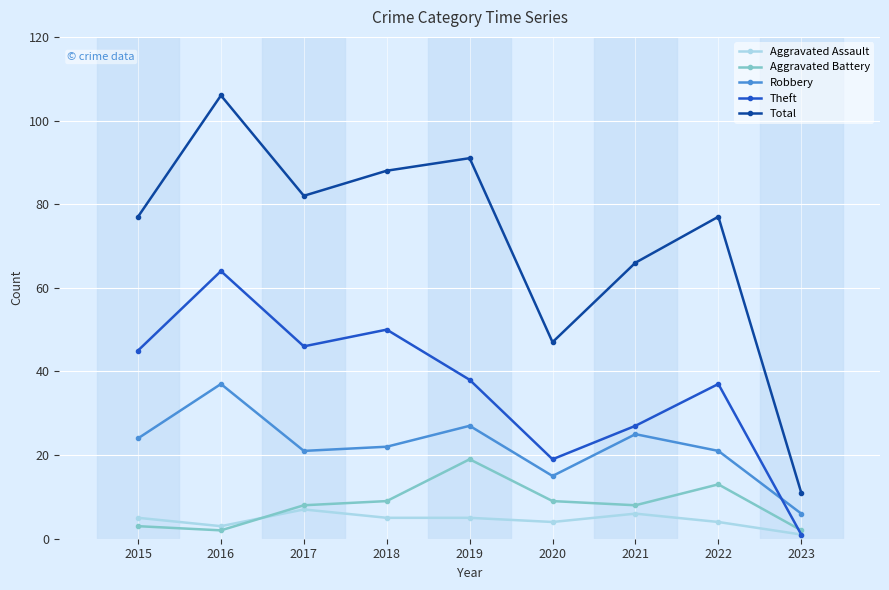

At which category does Total reach its first local valley?

2017